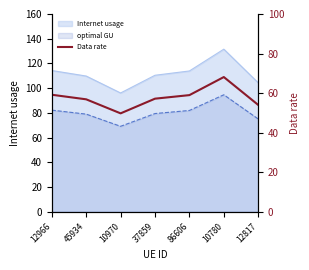

How many interior local valleys (lower than both neighbors) does the data have?

1